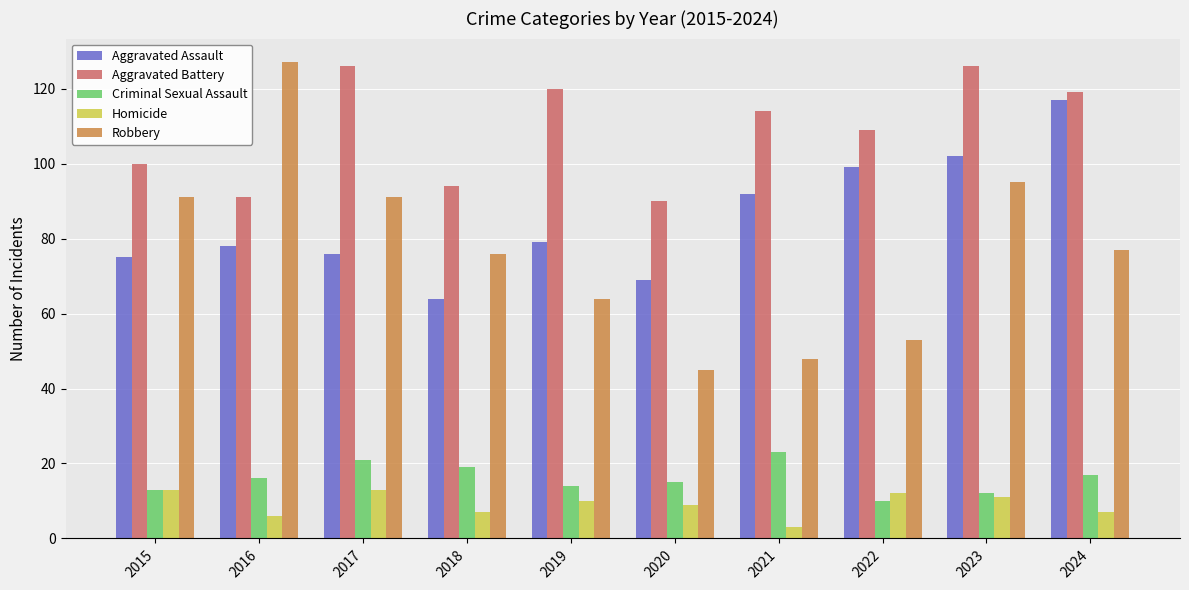

Reading left to right, what are all the values shown in this chart?

Aggravated Assault: 2015=75	2016=78	2017=76	2018=64	2019=79	2020=69	2021=92	2022=99	2023=102	2024=117
Aggravated Battery: 2015=100	2016=91	2017=126	2018=94	2019=120	2020=90	2021=114	2022=109	2023=126	2024=119
Criminal Sexual Assault: 2015=13	2016=16	2017=21	2018=19	2019=14	2020=15	2021=23	2022=10	2023=12	2024=17
Homicide: 2015=13	2016=6	2017=13	2018=7	2019=10	2020=9	2021=3	2022=12	2023=11	2024=7
Robbery: 2015=91	2016=127	2017=91	2018=76	2019=64	2020=45	2021=48	2022=53	2023=95	2024=77